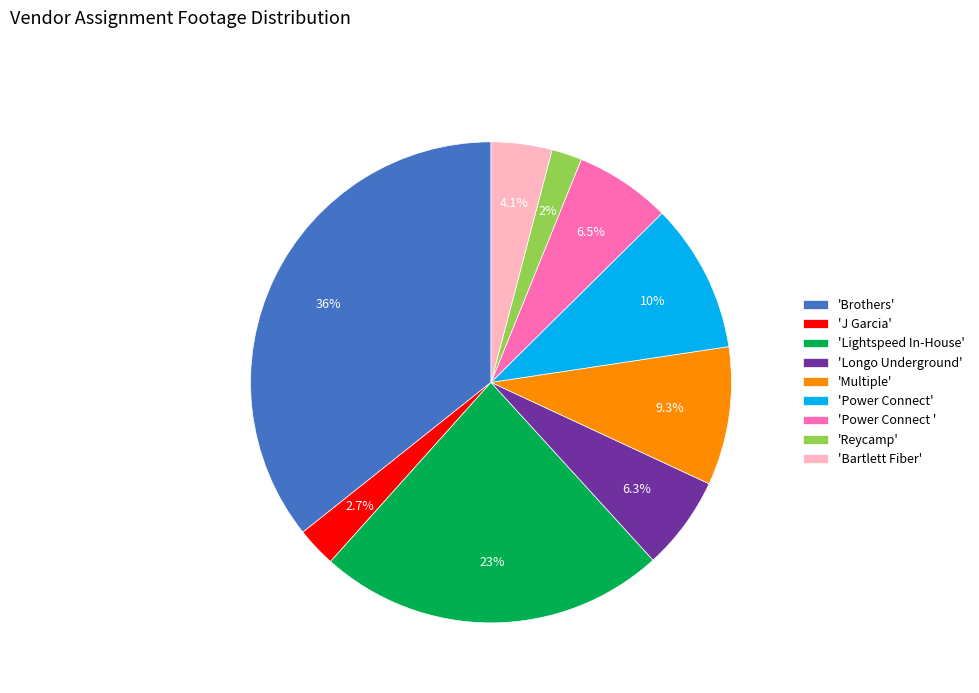

Which category has the smallest portion of the pie?

'Reycamp'